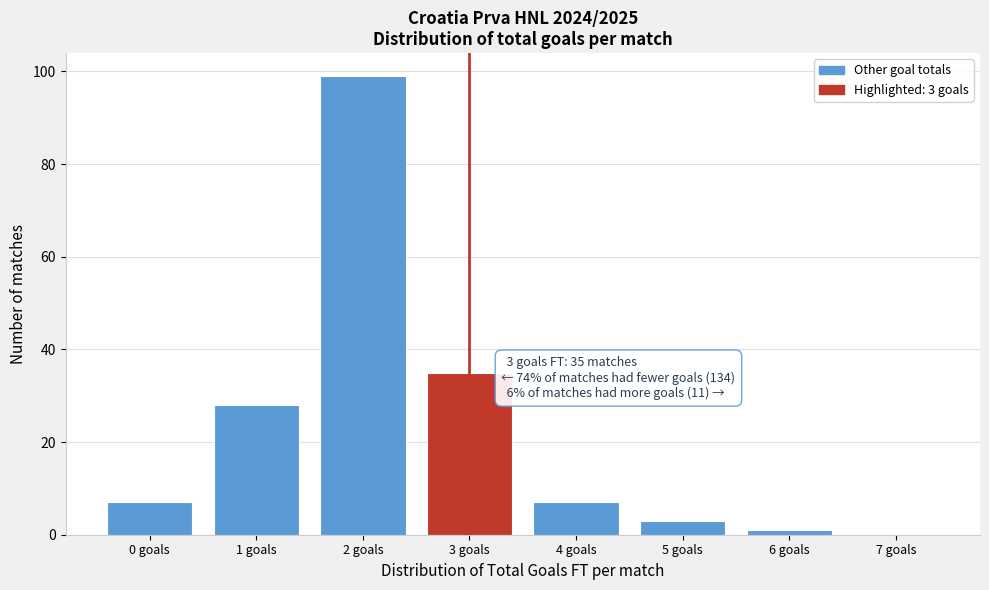

Over which range of the x-axis is the bar tallest?

1.5 to 2.5